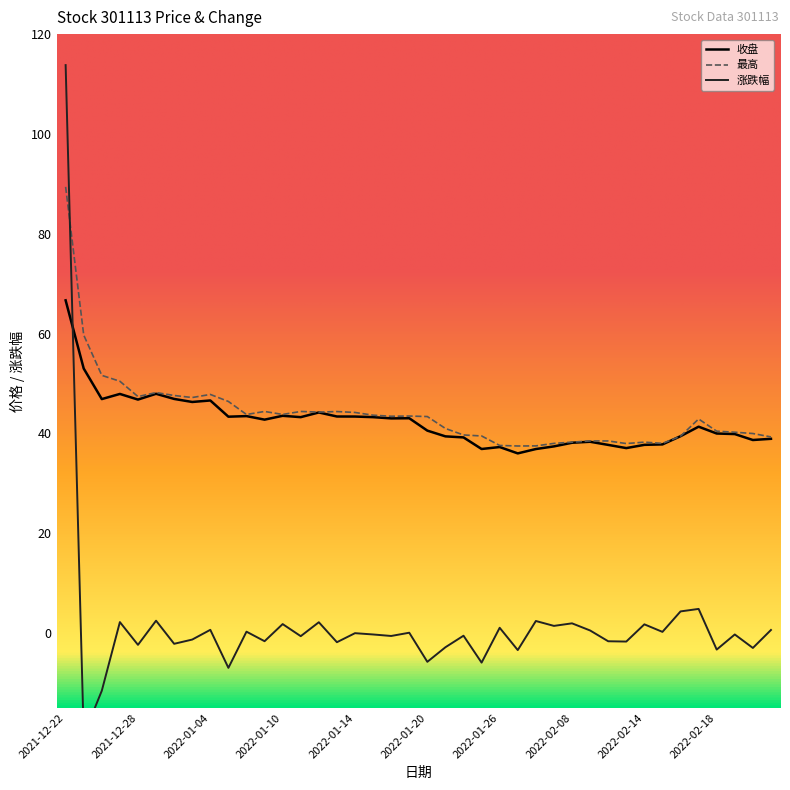

At which label is 涨跌幅 closest to 46?

2022-02-17